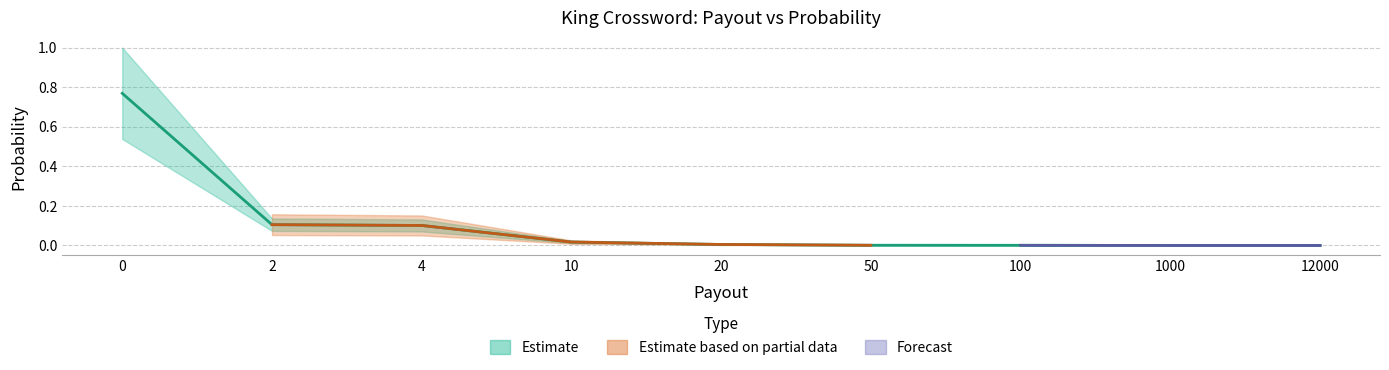

True or false: the data shows 0.0 at 50.

True